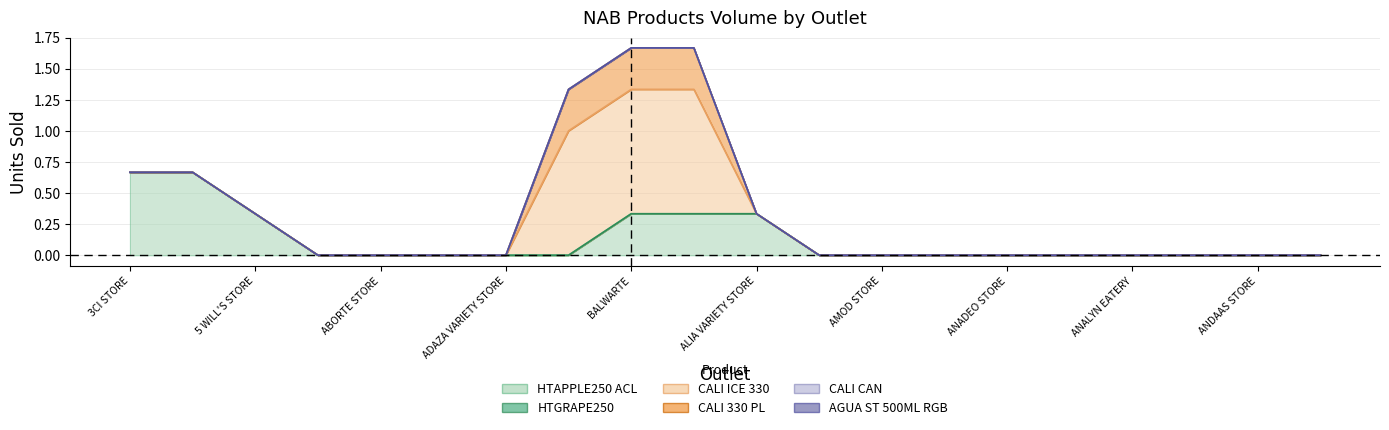

Rank the series at 3M STORE from lowest to highest value.

HTGRAPE250, CALI ICE 330, CALI 330 PL, CALI CAN, AGUA ST 500ML RGB, HTAPPLE250 ACL